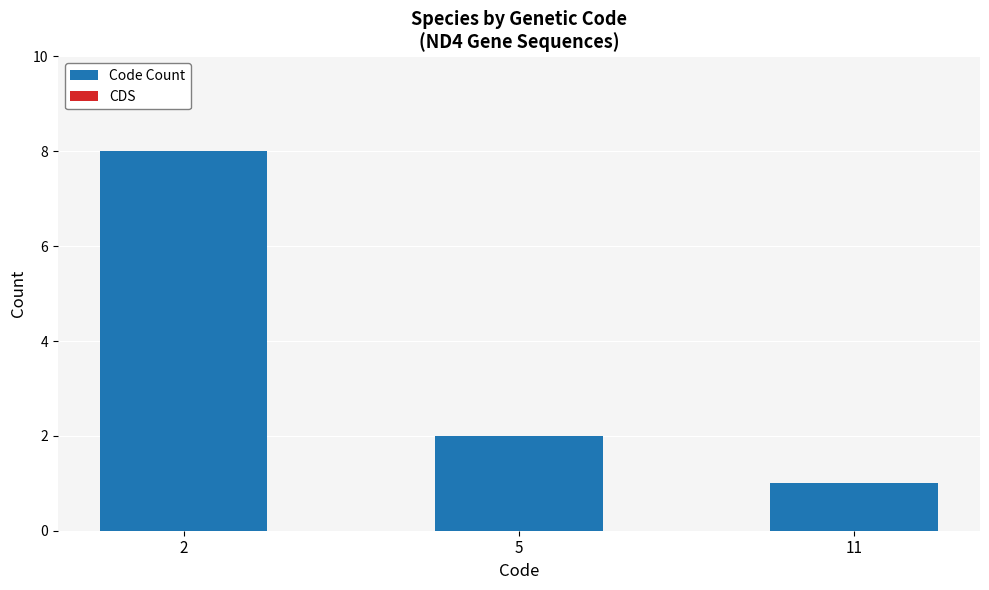

What is the ratio of the value at 2 to the value at 5?

4.0